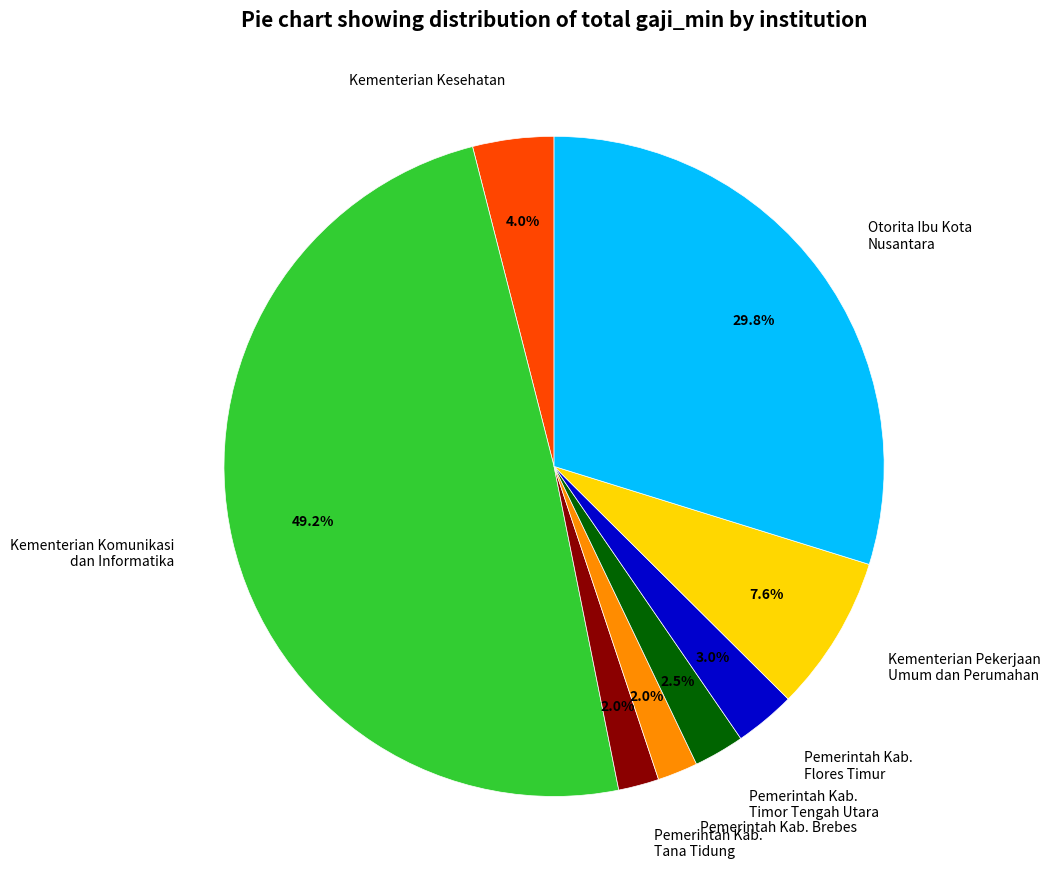

What is the largest slice in the pie chart?

Kementerian Komunikasi dan Informatika